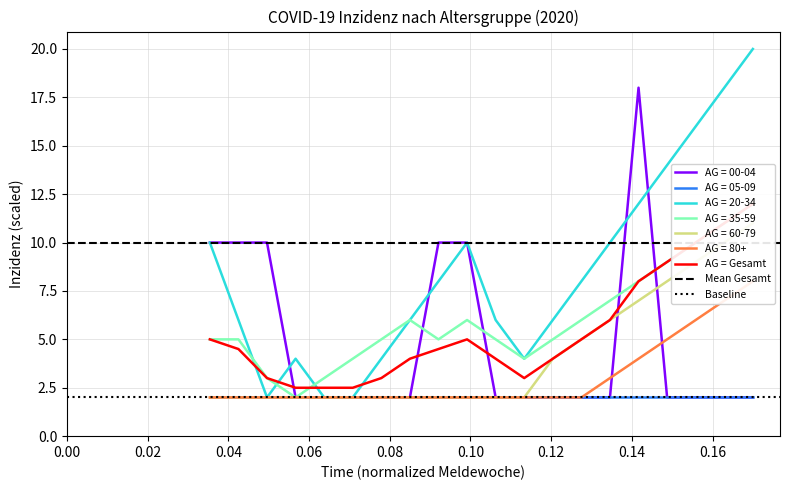

What is the maximum value for AG = 00-04?

18